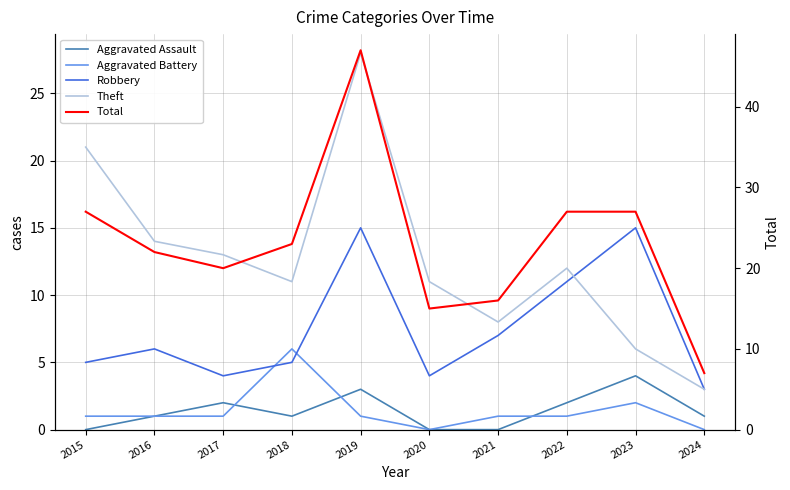

How many lines are shown in the chart?

5